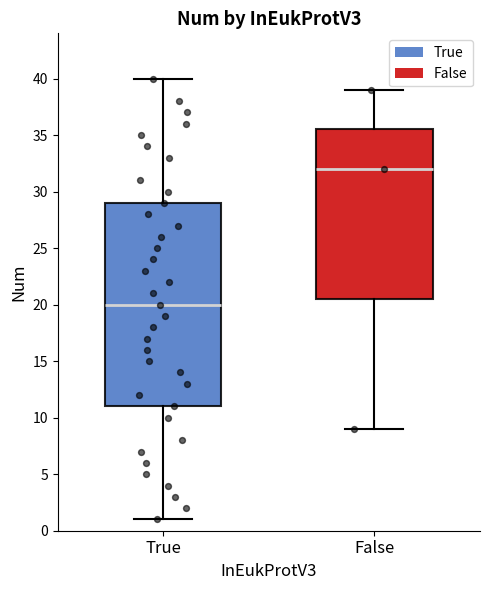

Which box's median line is the lowest?

True